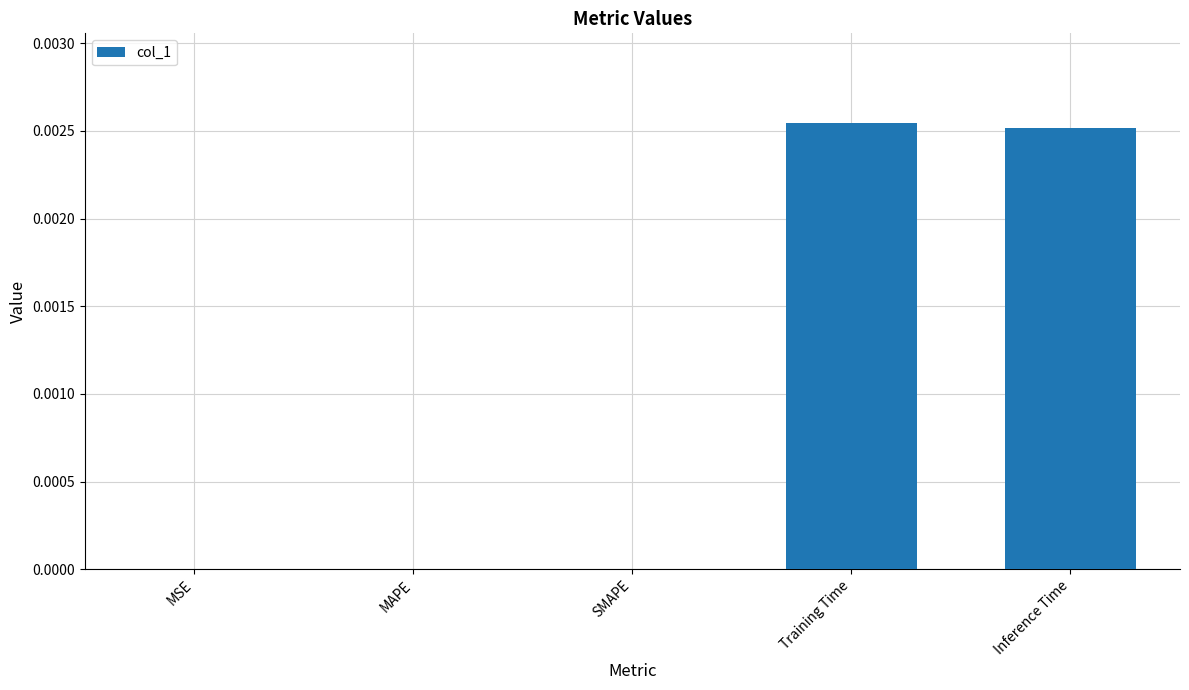

Between Inference Time and MAPE, which is larger?

Inference Time